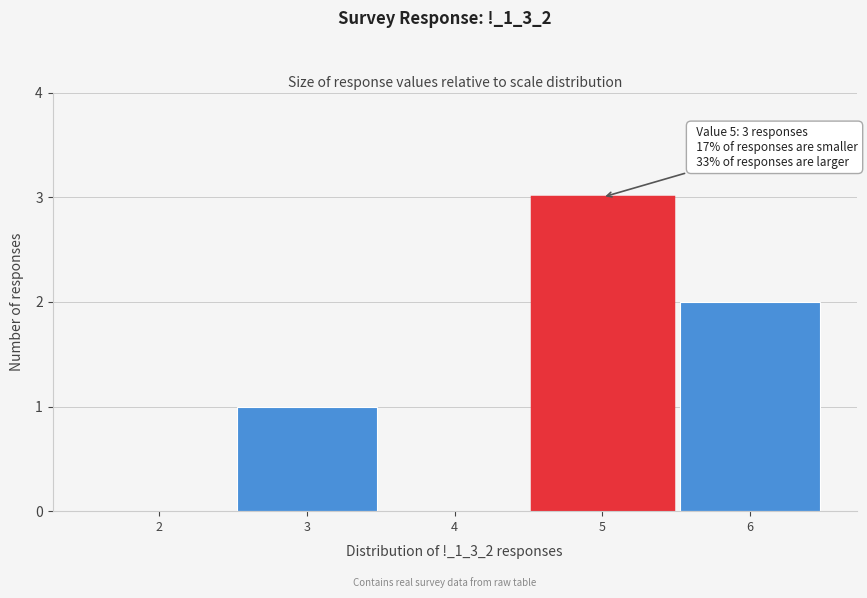

Which range on the x-axis has the tallest bar?

4.5 to 5.5